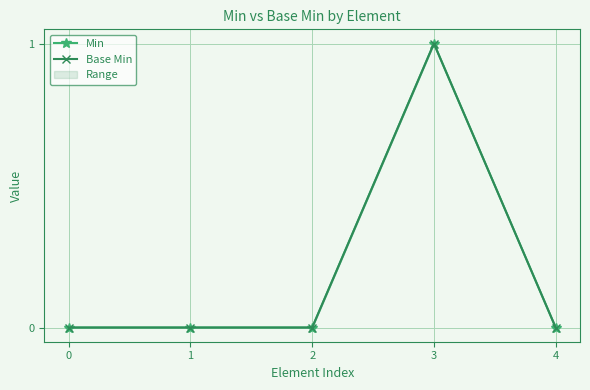

Rank the series by their maximum value, from lowest to highest.

Min, Base Min